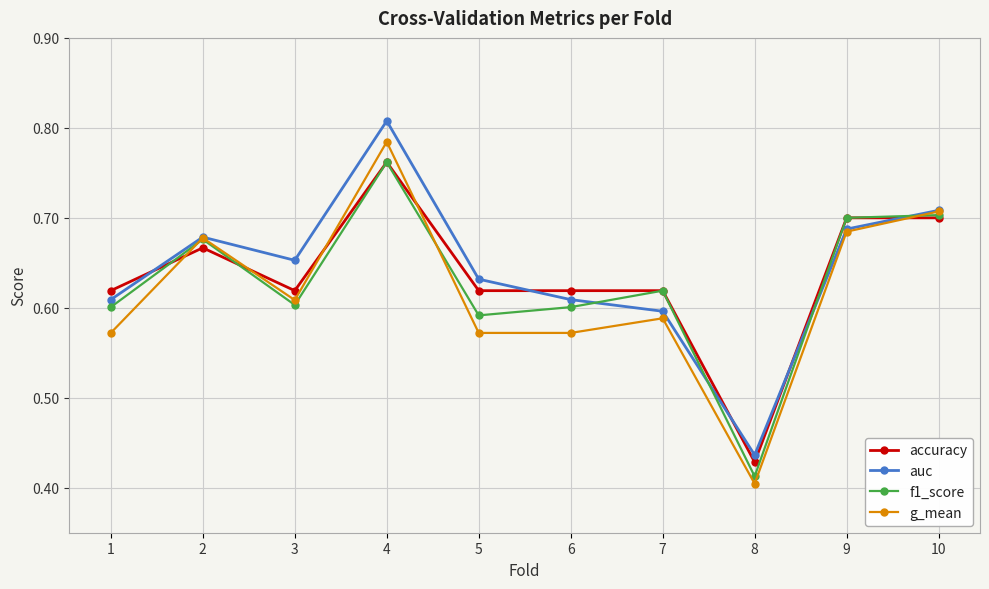

How many data points does each series have?

10